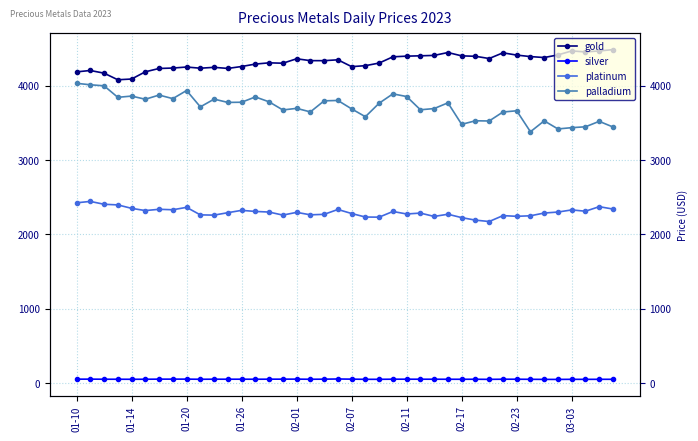

How many values in the silver series exceed 52?

23